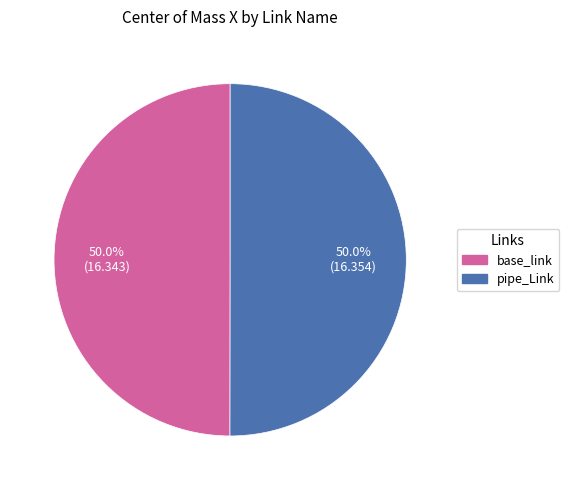

What is the ratio of the value at base_link to the value at pipe_Link?

1.0